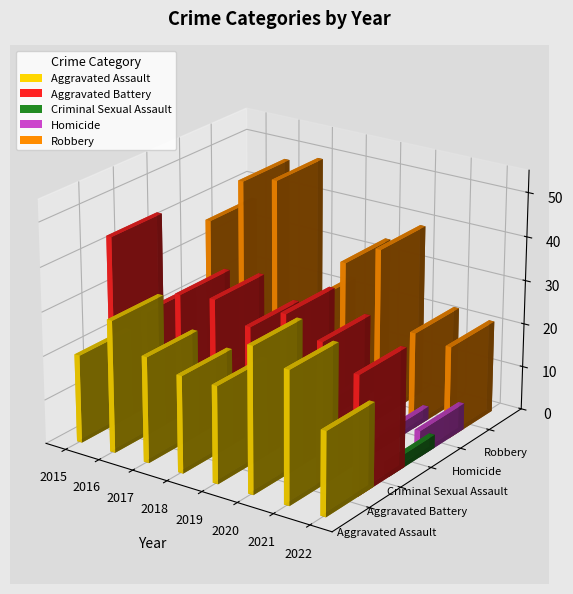

What is the lowest value of the Aggravated Assault series?

19